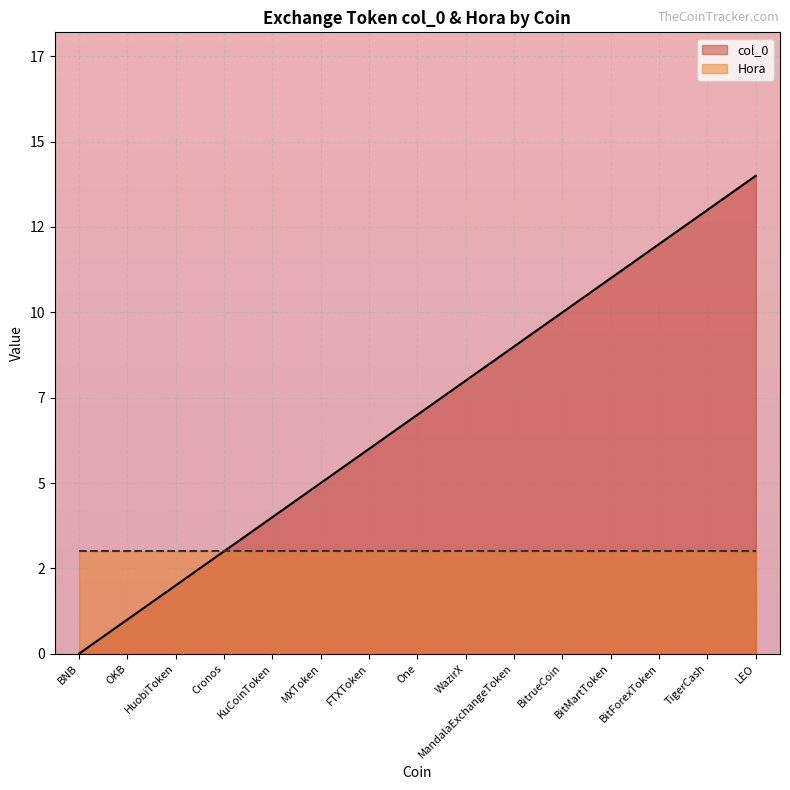

True or false: there are more than 0 points higher than both neighbors.

False